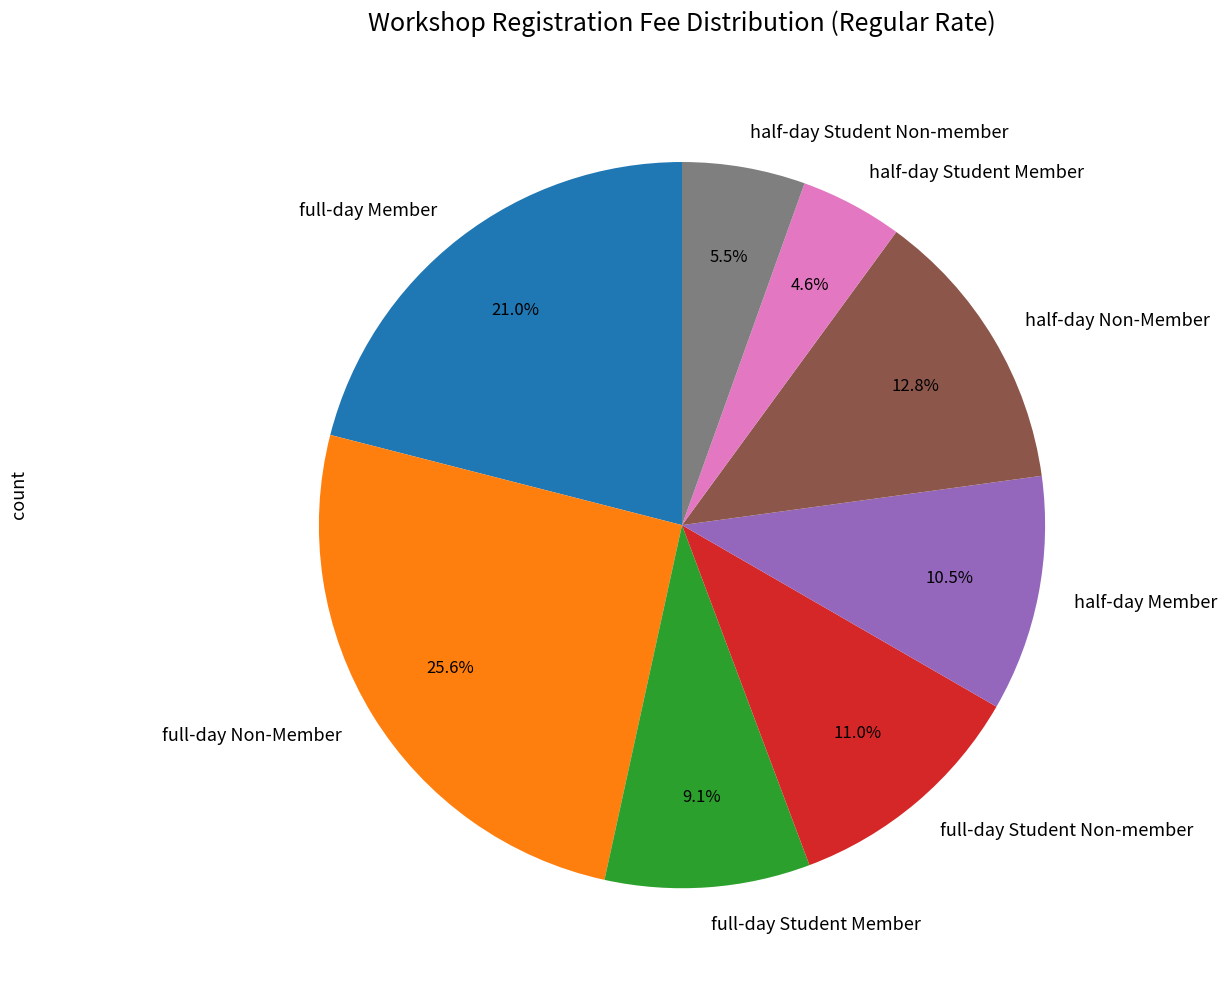

Is the sum of full-day Member and half-day Non-Member greater than half?

No